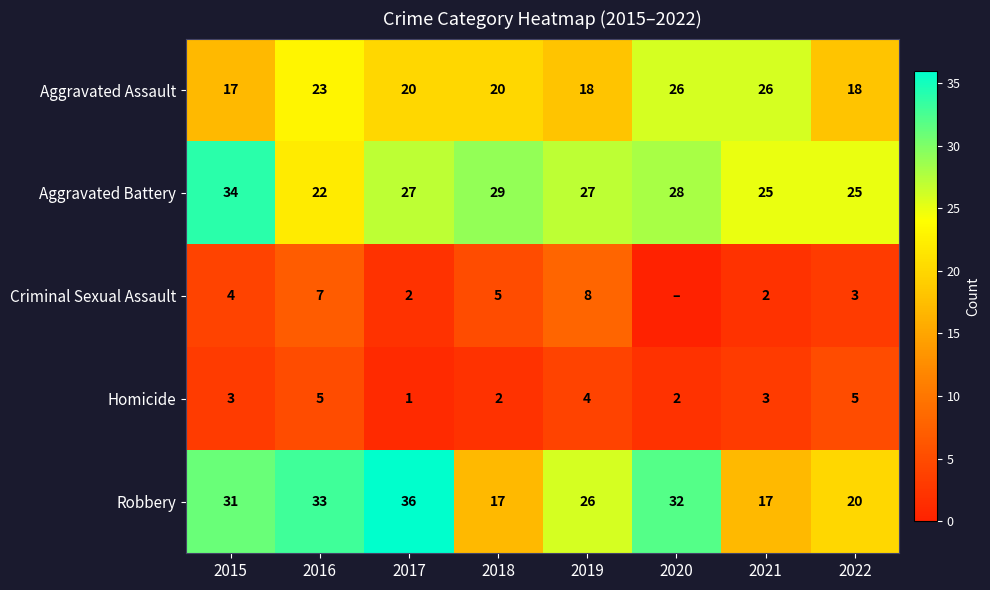

Which category has the highest value across all series?

2017